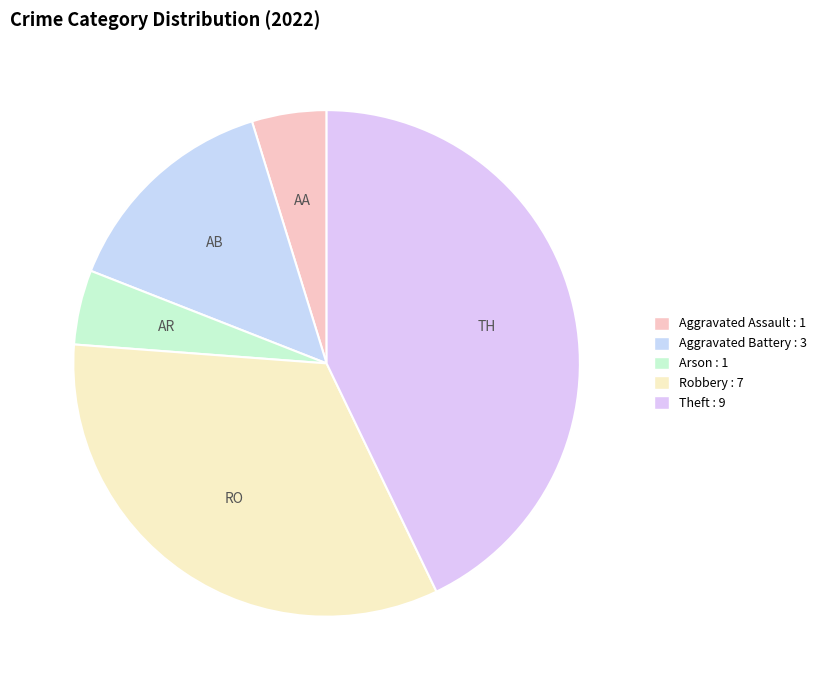

Does any single category account for the majority?

No